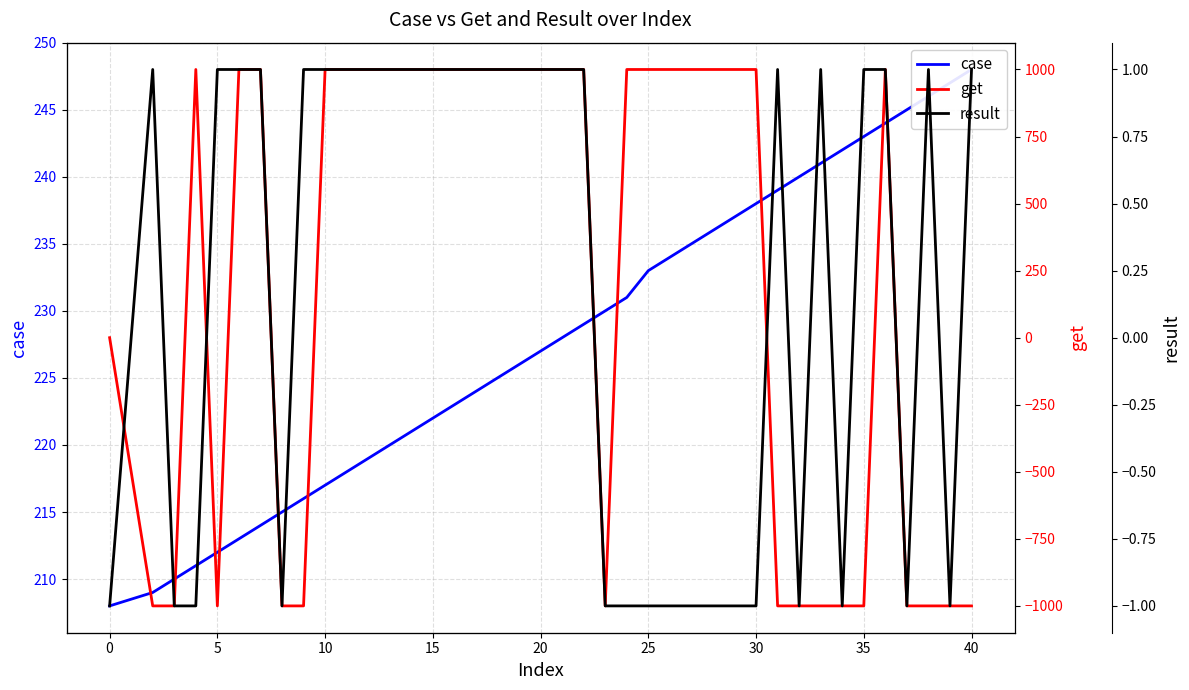

After their last crossing, which series has the higher values: result or get?

result